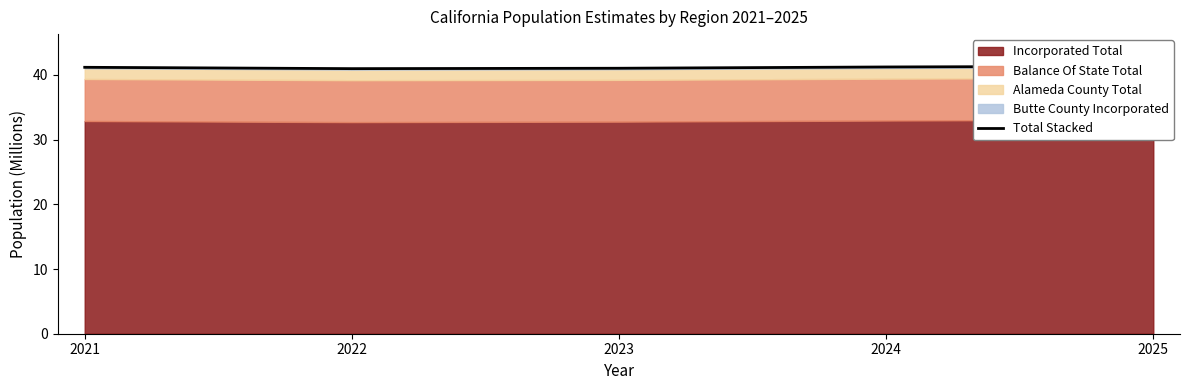

List the labels in order of value, smallest first.

2022, 2023, 2021, 2024, 2025